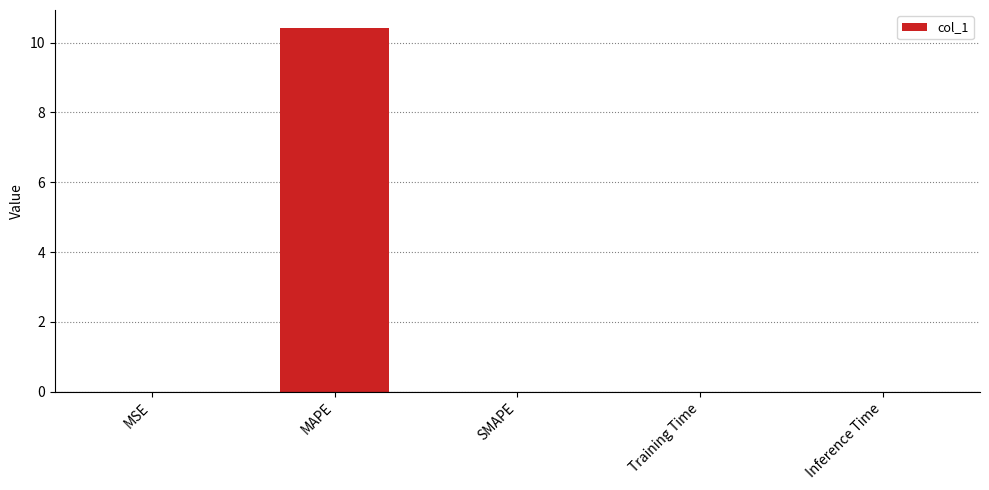

Is it true that the value at MAPE is 10.4?

True